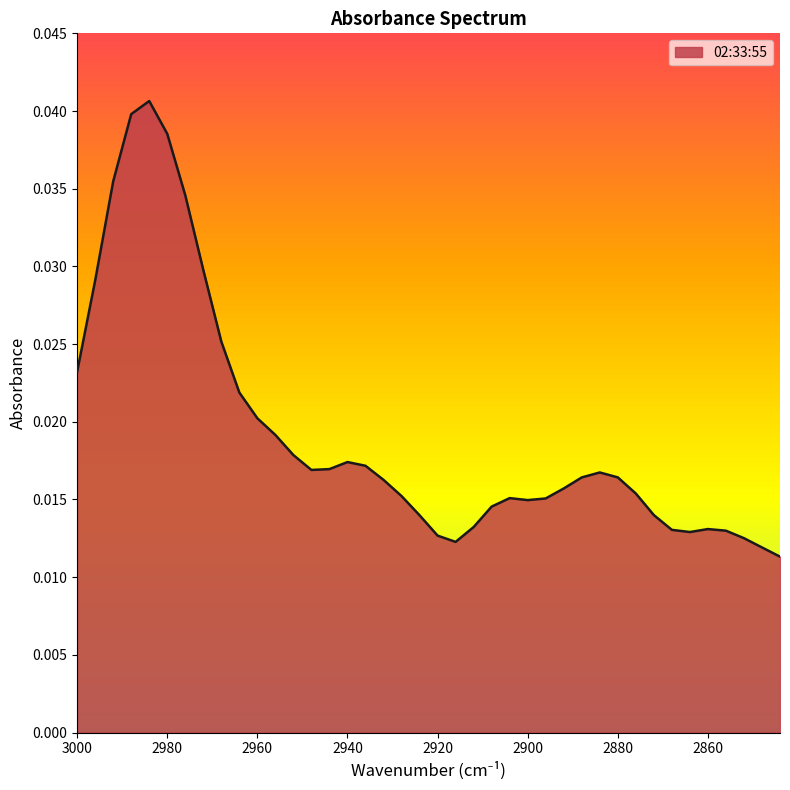

List the labels in order of value, largest first.

2984, 2988, 2980, 2992, 2976, 2972, 2996, 2968, 3000, 2964, 2960, 2956, 2952, 2940, 2936, 2944, 2948, 2884, 2880, 2888, 2932, 2892, 2876, 2928, 2904, 2896, 2900, 2908, 2872, 2924, 2912, 2860, 2868, 2856, 2864, 2920, 2852, 2916, 2848, 2844